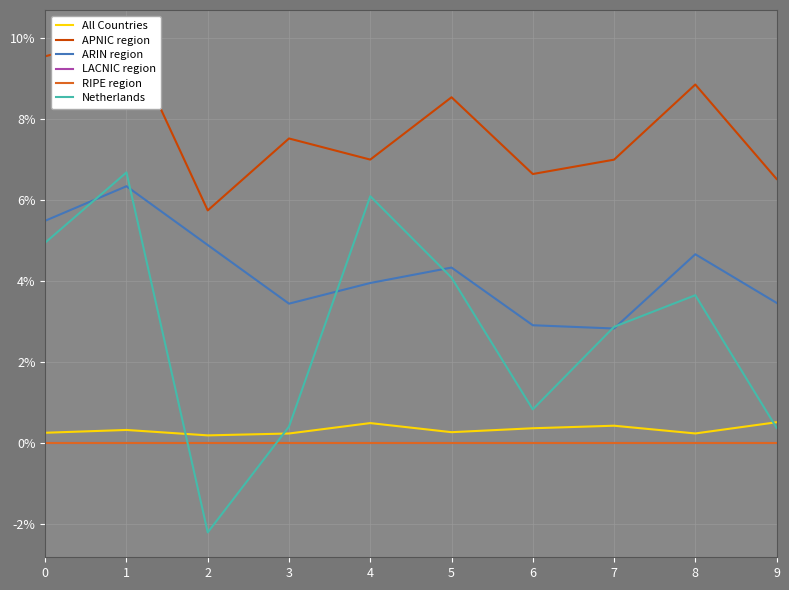

How many times do Netherlands and RIPE region cross each other?

2